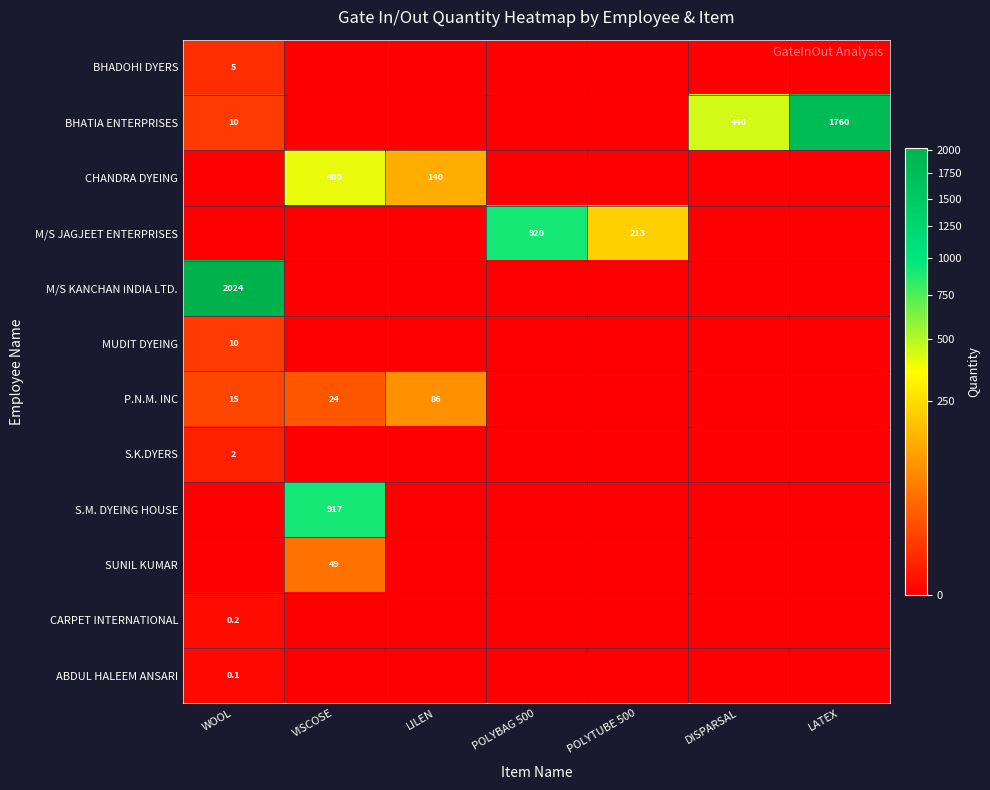

How many positive values does the MUDIT DYEING series have?

1